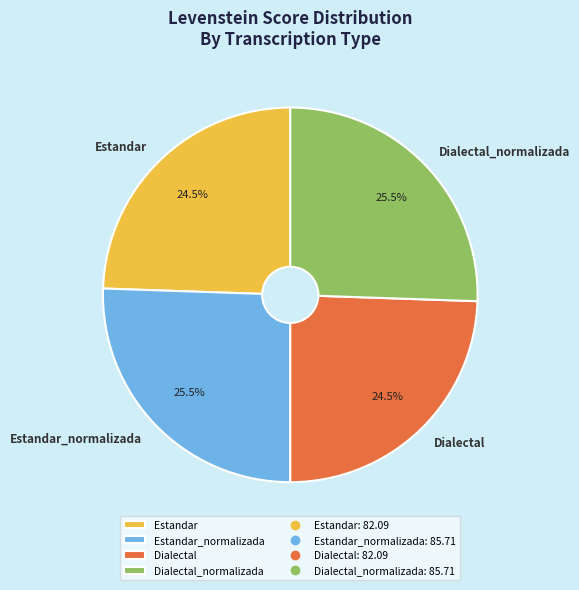

How much of the chart is everything except Dialectal_normalizada?

74.5%